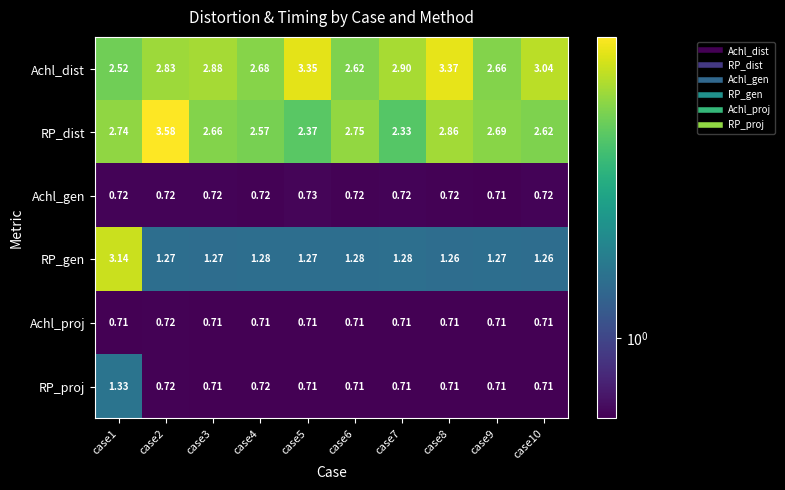

List the series in order of their peak value, lowest first.

Achl_proj, Achl_gen, RP_proj, RP_gen, Achl_dist, RP_dist